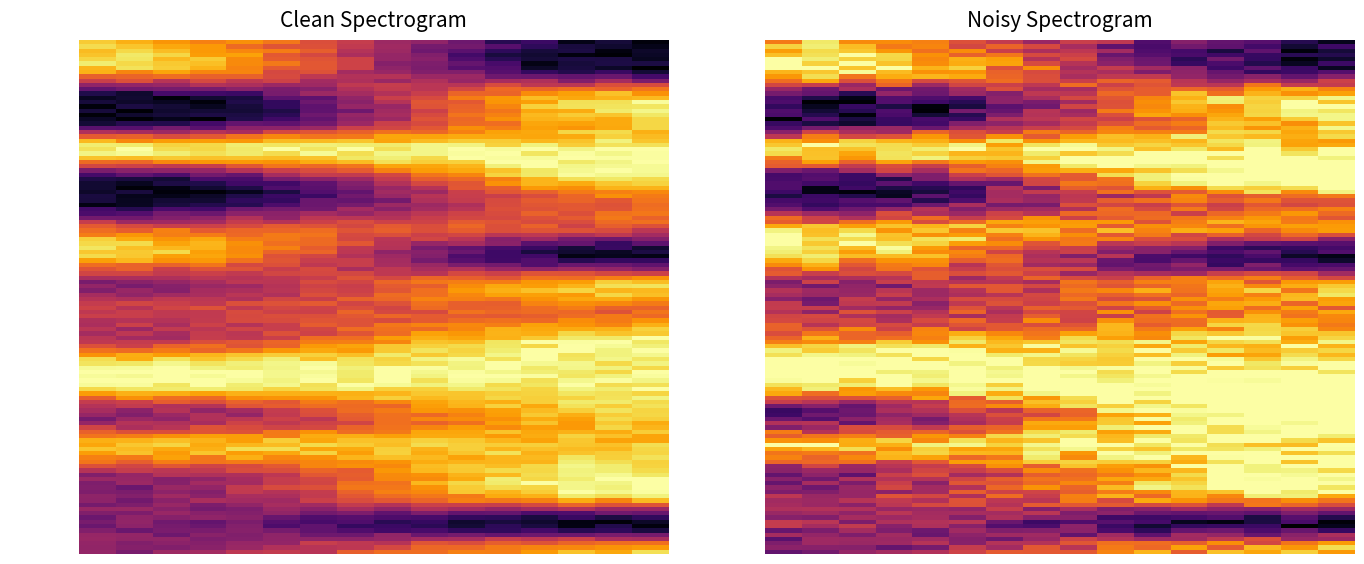

At how many categories does at least one series exceed 0?

19